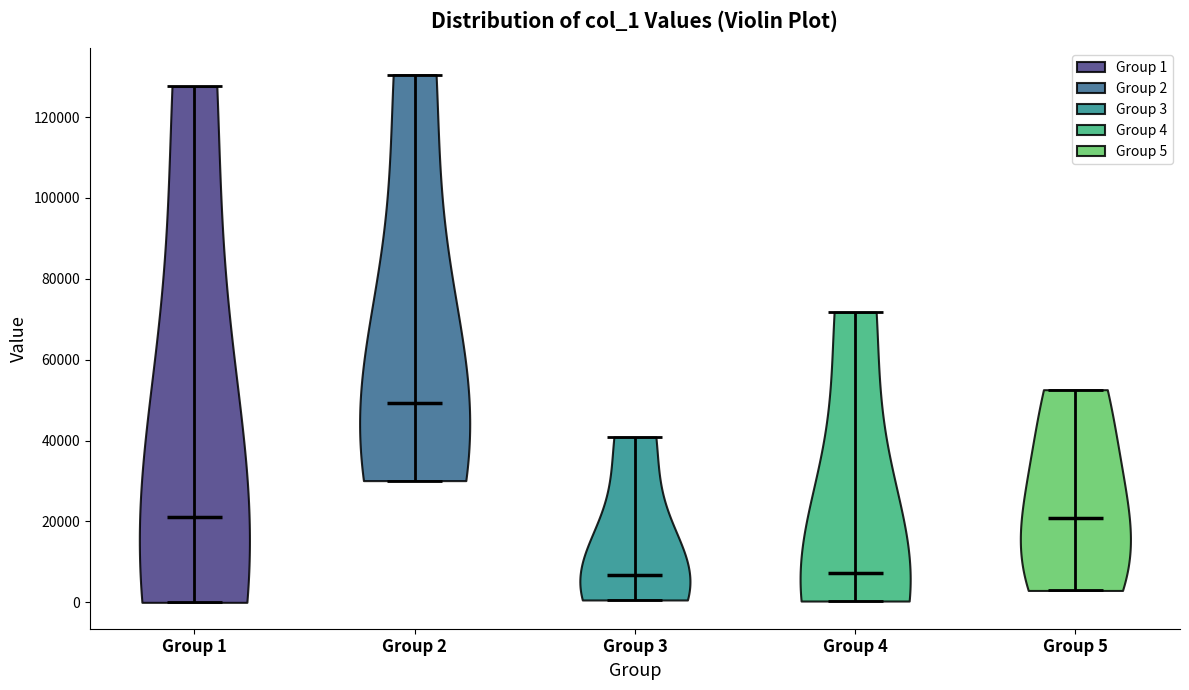

Which violin has the highest median line?

Group 2